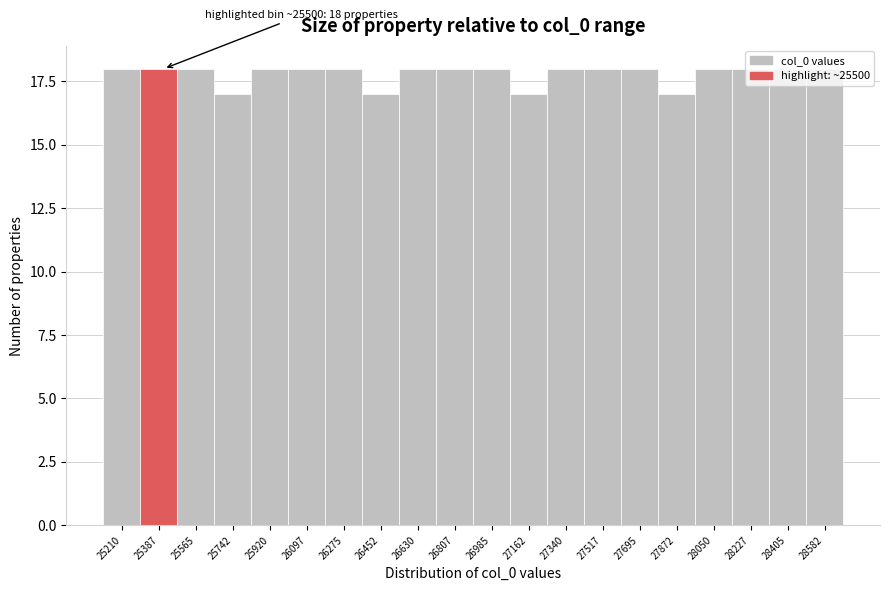

What is the value of the 6th bar from the left?

18